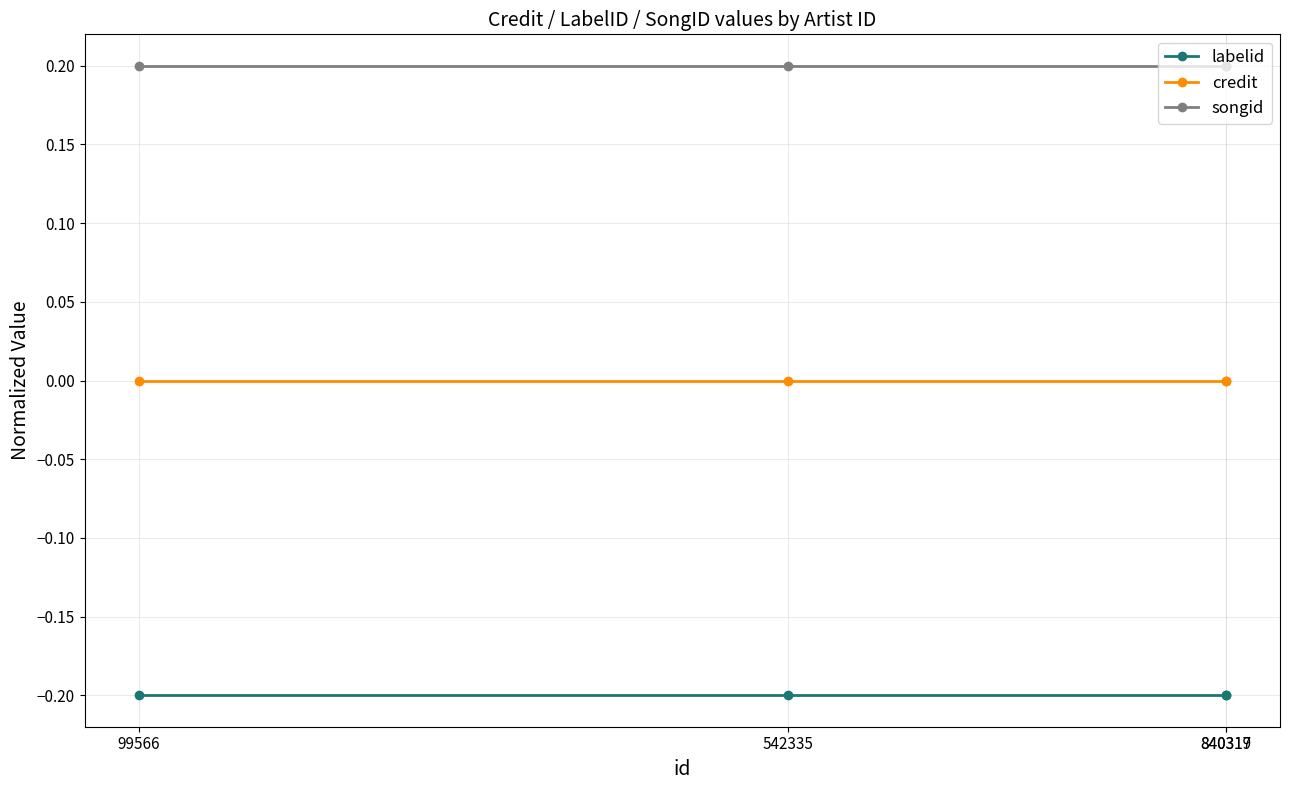

What are all the series names shown in the legend?

labelid, credit, songid